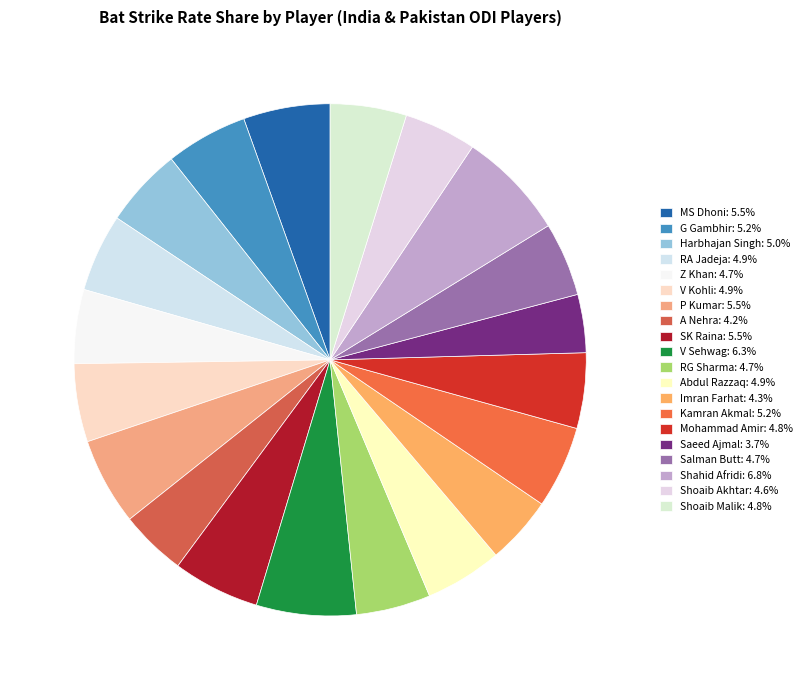

How many segments does this pie chart have?

20